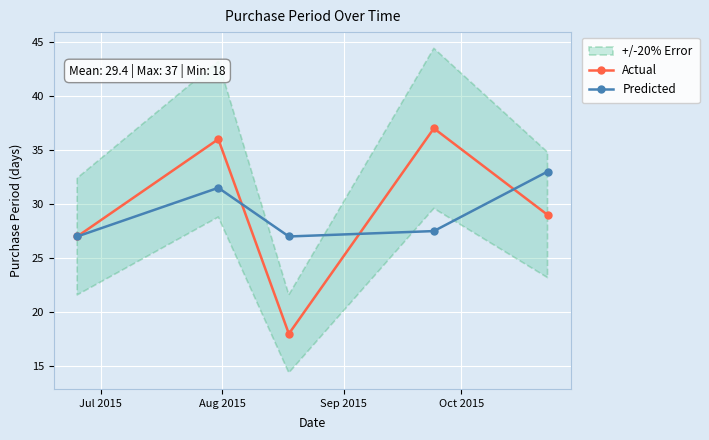

What is the lowest value of the Predicted series?

27.0